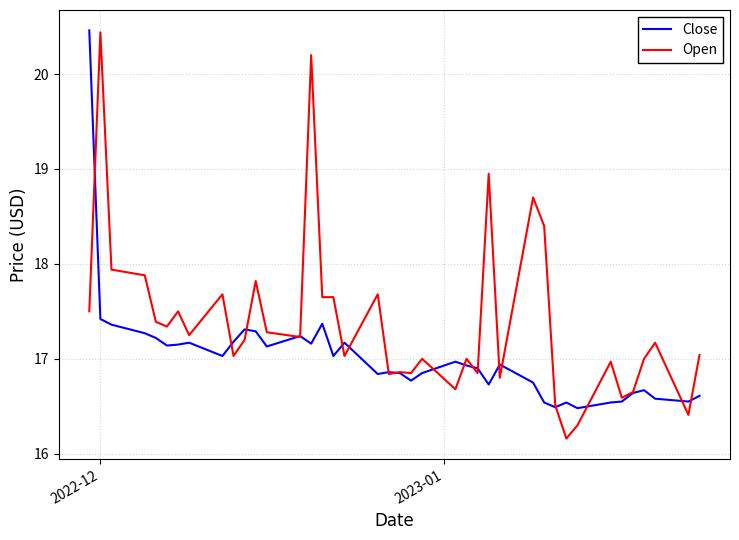

Which series has the largest range (max minus min)?

Open